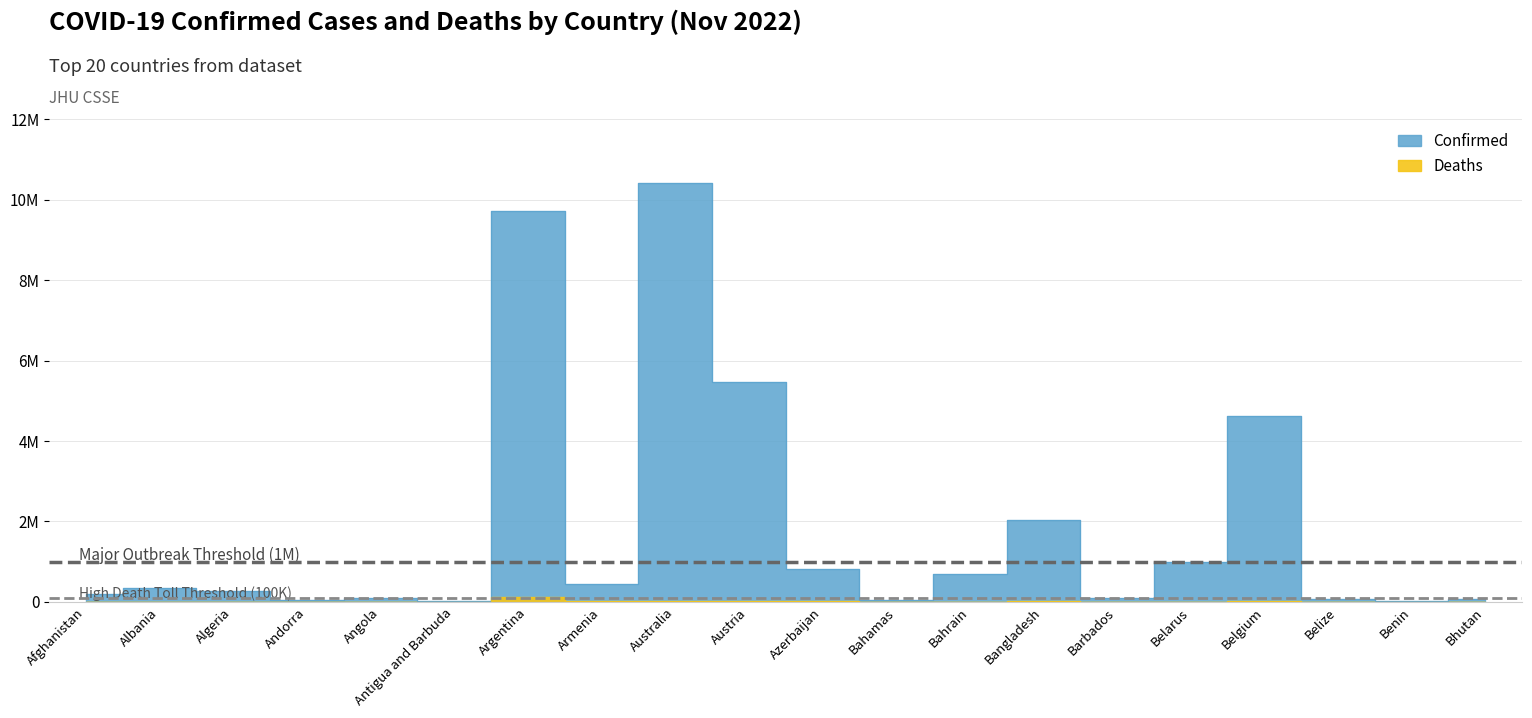

Where is Deaths nearest to the value 65012?

Belgium